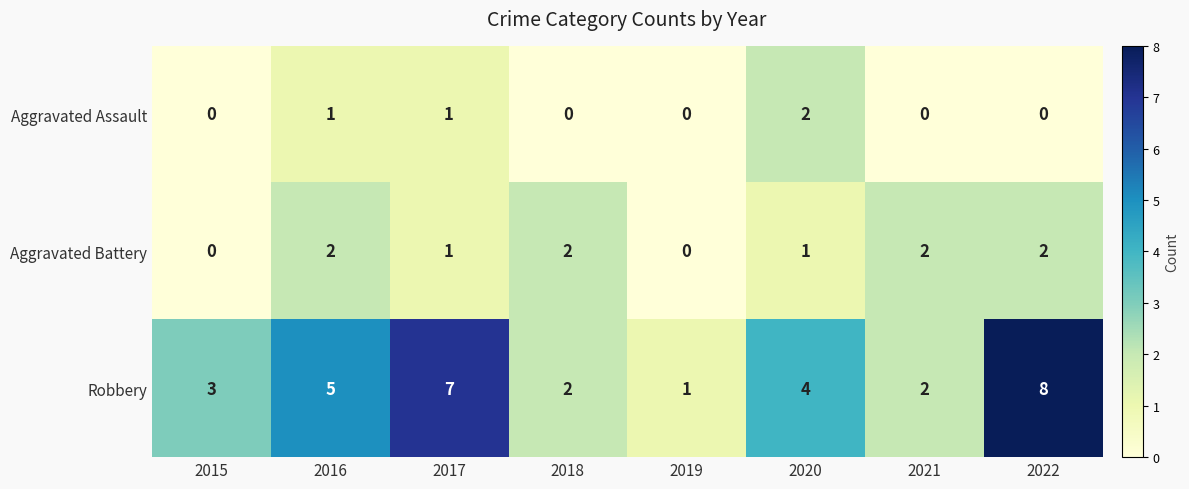

What is the sum of the Robbery values at 2016 and 2022?

13